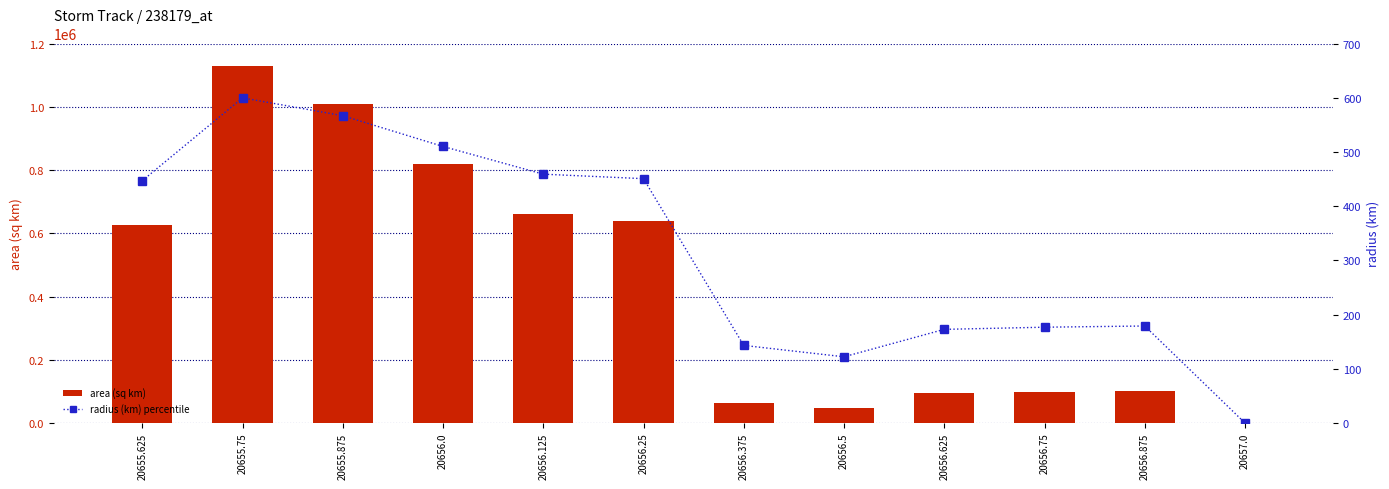

At which label is radius (km) percentile closest to 299?

20656.875